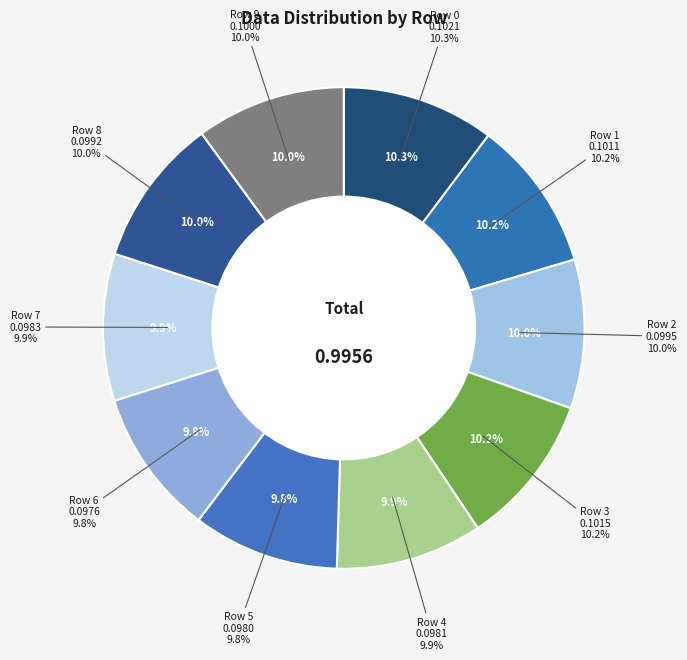

How many segments does this pie chart have?

10